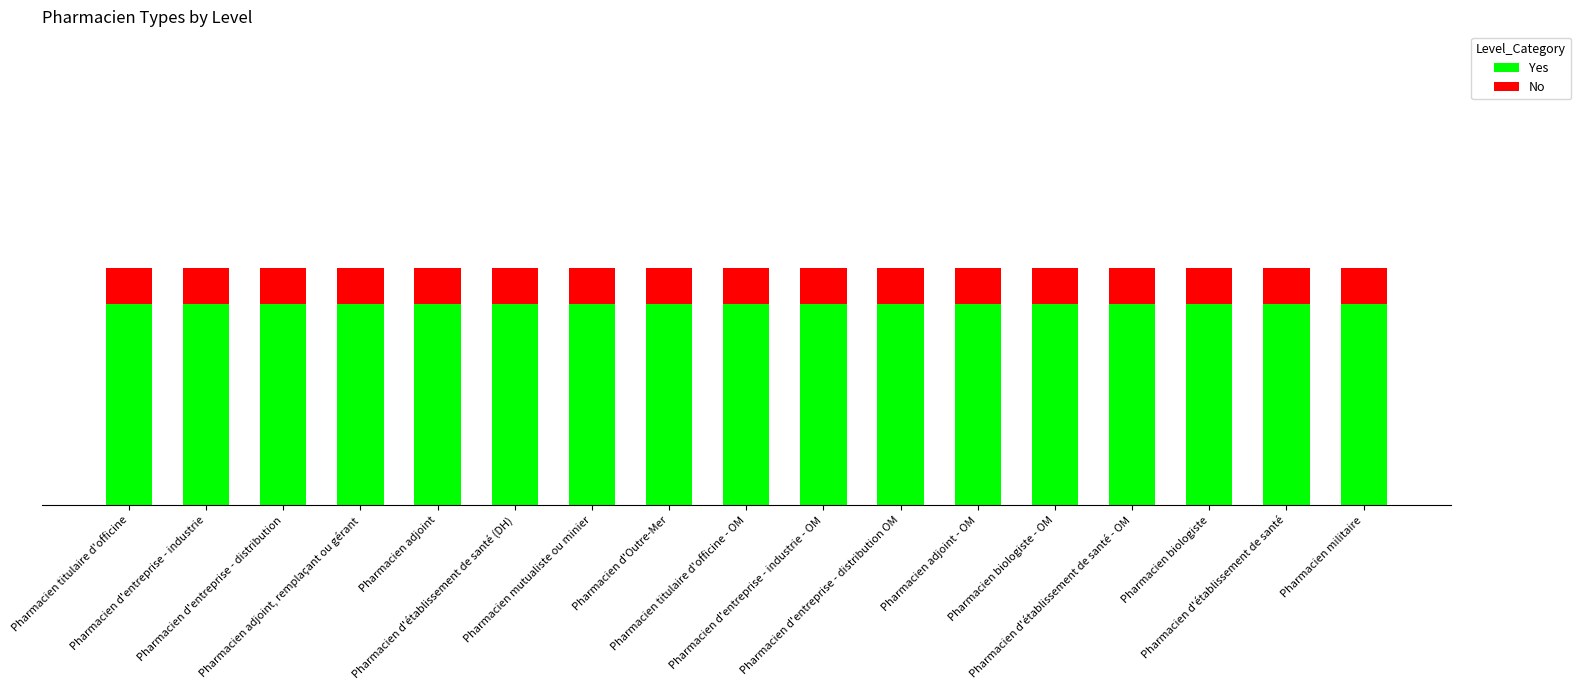

Are the bars horizontal?

No